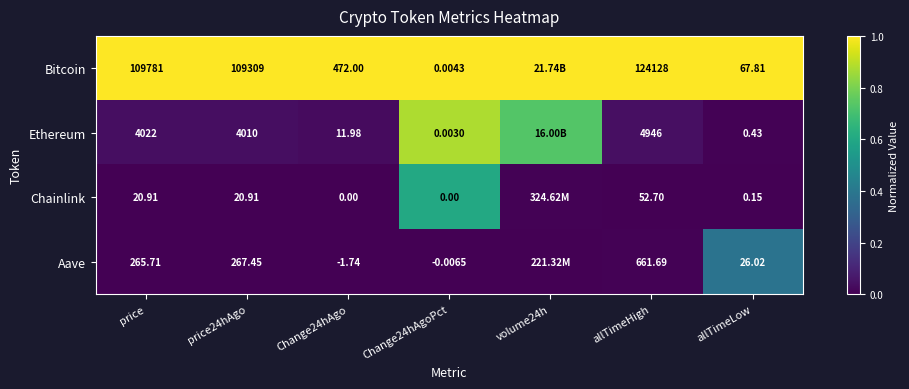

Rank the series at allTimeHigh from highest to lowest value.

Bitcoin, Ethereum, Aave, Chainlink